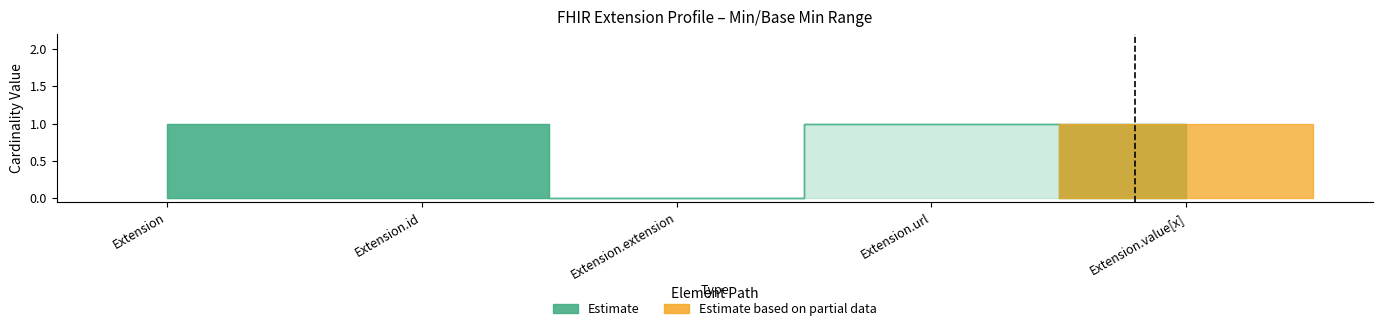

How many series are shown in this chart?

2